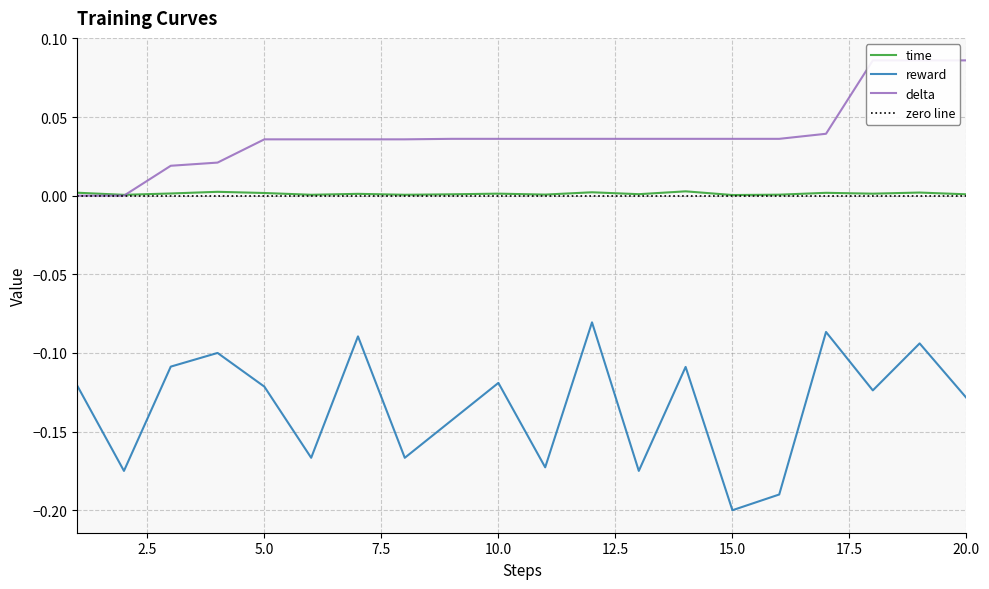

What is the difference between the maximum and minimum values in the delta series?

0.1